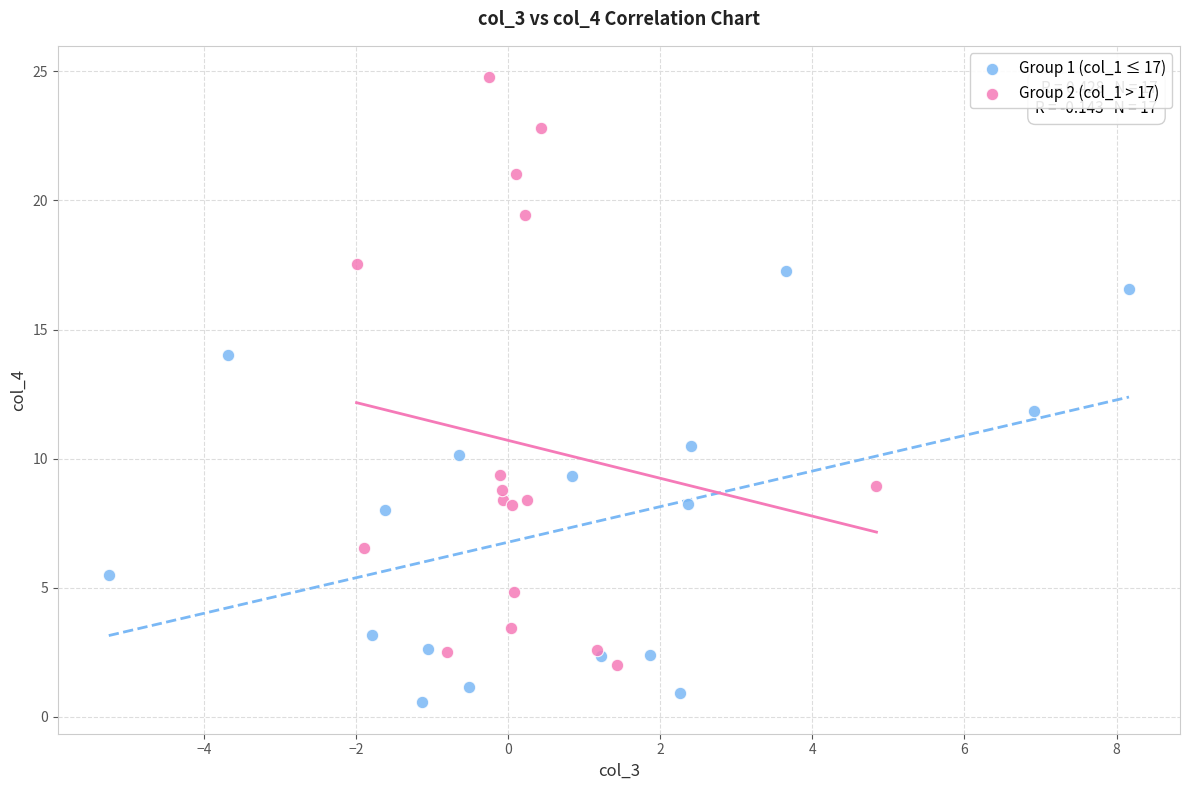

Which series reaches the maximum Y coordinate?

Group 2 (col_1 > 17)